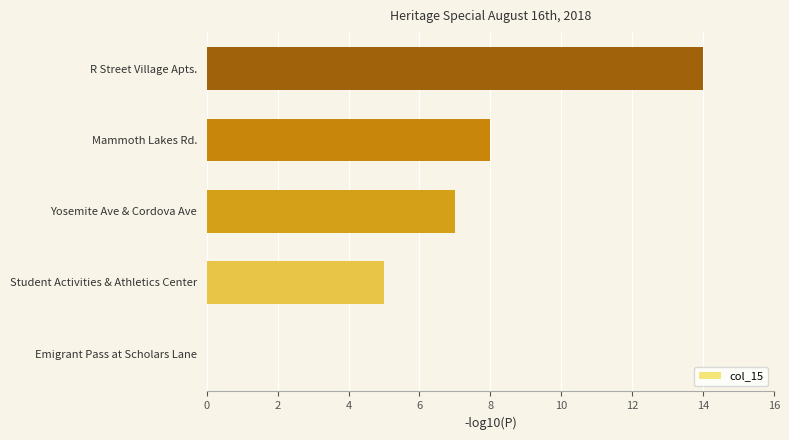

Reading bottom to top, list all the values displayed in this chart.

Emigrant Pass at Scholars Lane=0	Student Activities & Athletics Center=5	Yosemite Ave & Cordova Ave=7	Mammoth Lakes Rd.=8	R Street Village Apts.=14